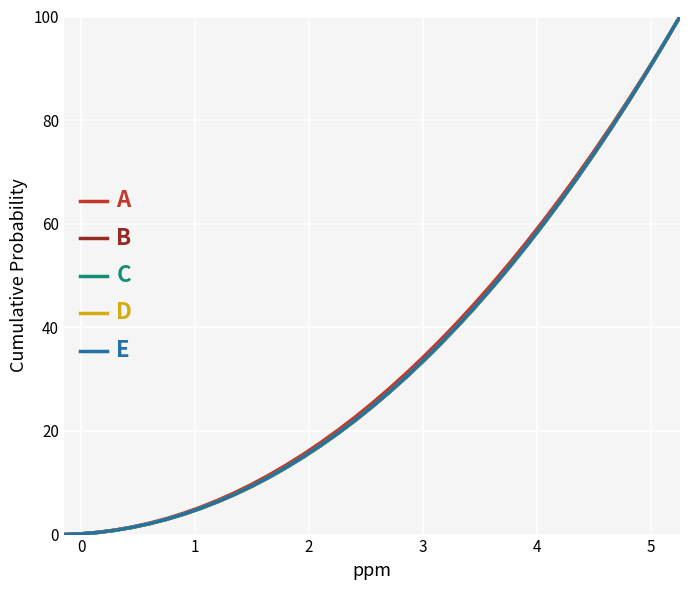

What is the maximum value for C?

100.0